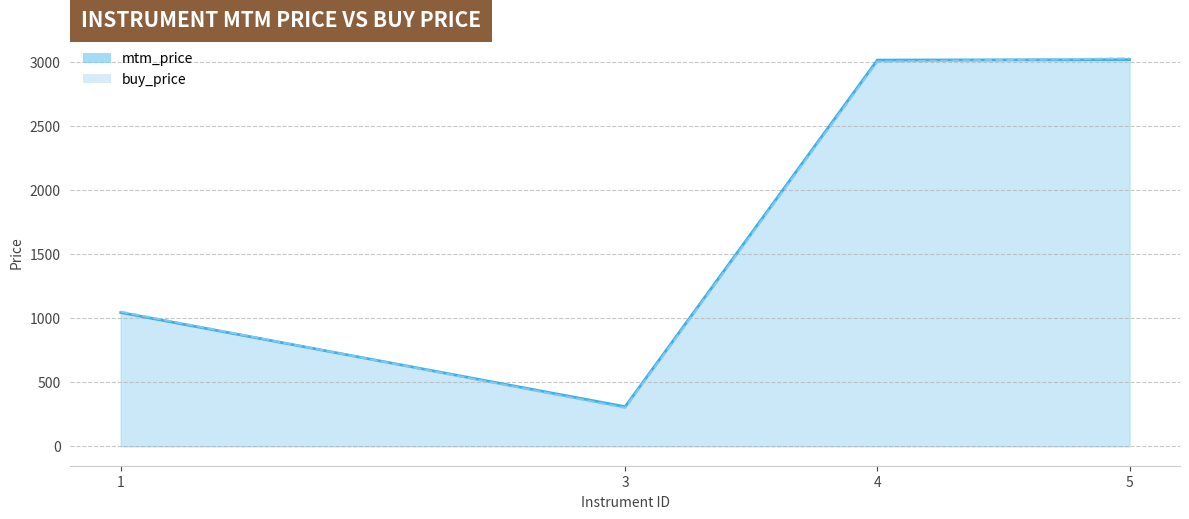

Rank the categories by mtm_price value from lowest to highest.

3, 1, 4, 5